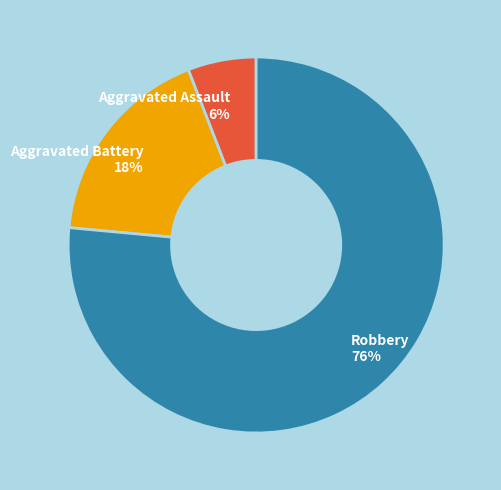

To the nearest percent, what is the average slice percentage?

33%